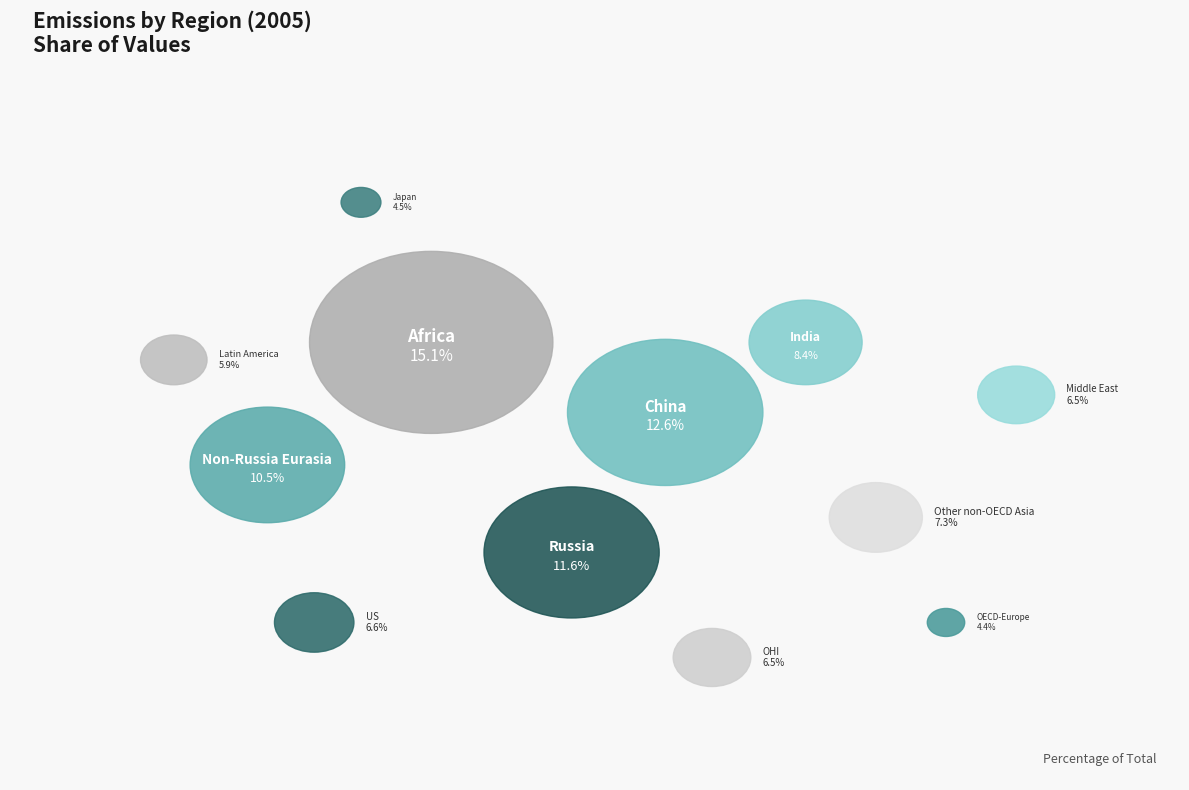

Is it true that Middle East is 1% of the pie?

False